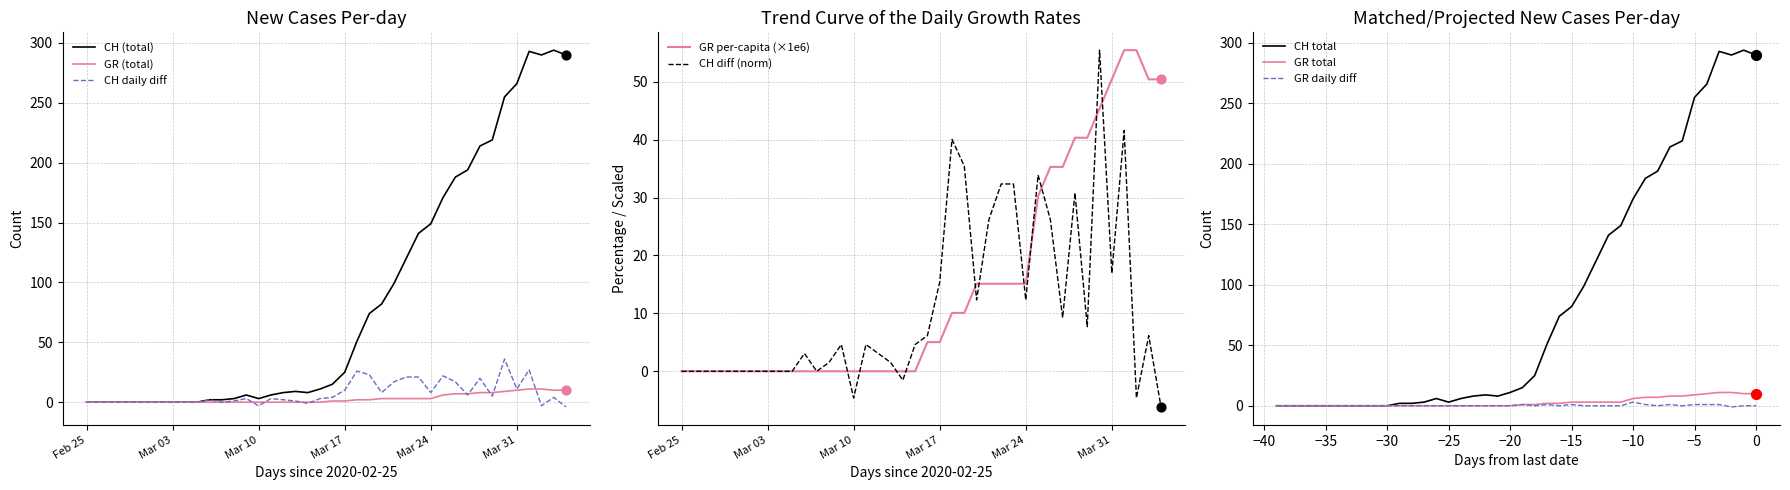

Which series has the largest Y range (max minus min)?

CH